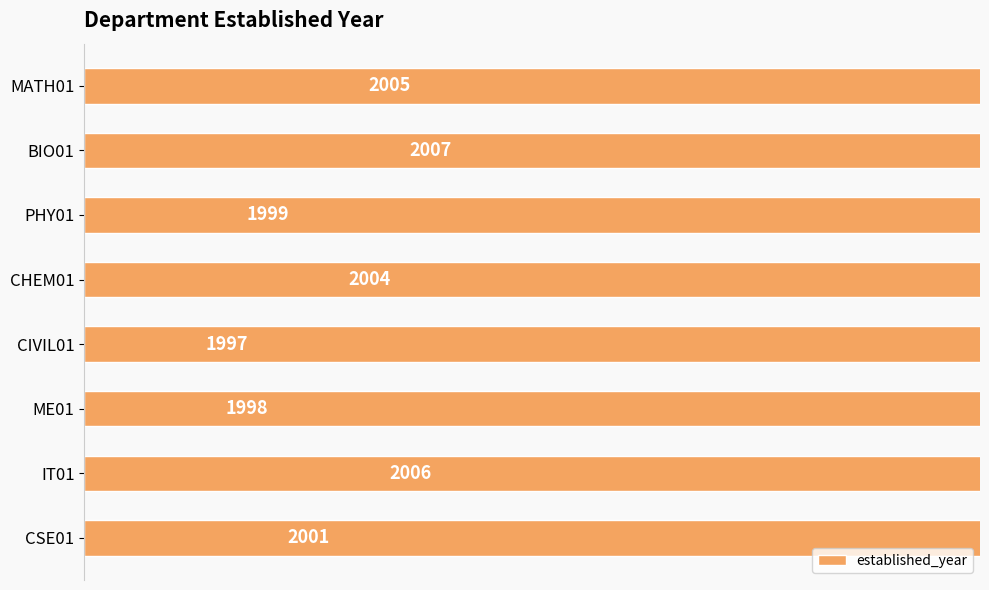

What is the sum of all values?

16017